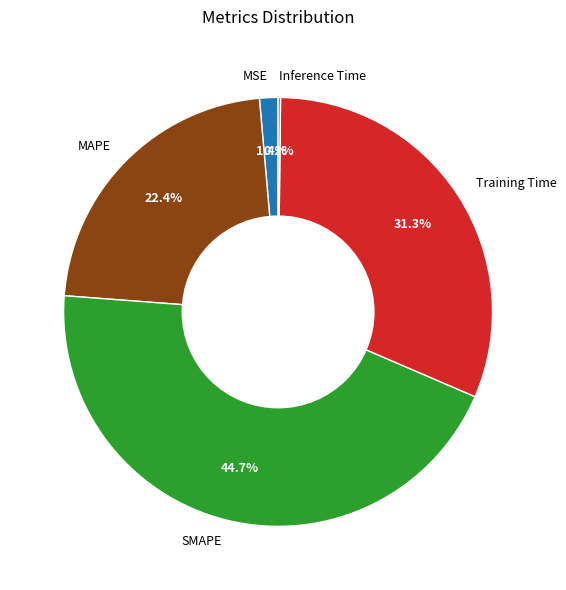

Is there any slice that represents more than half of the pie?

No